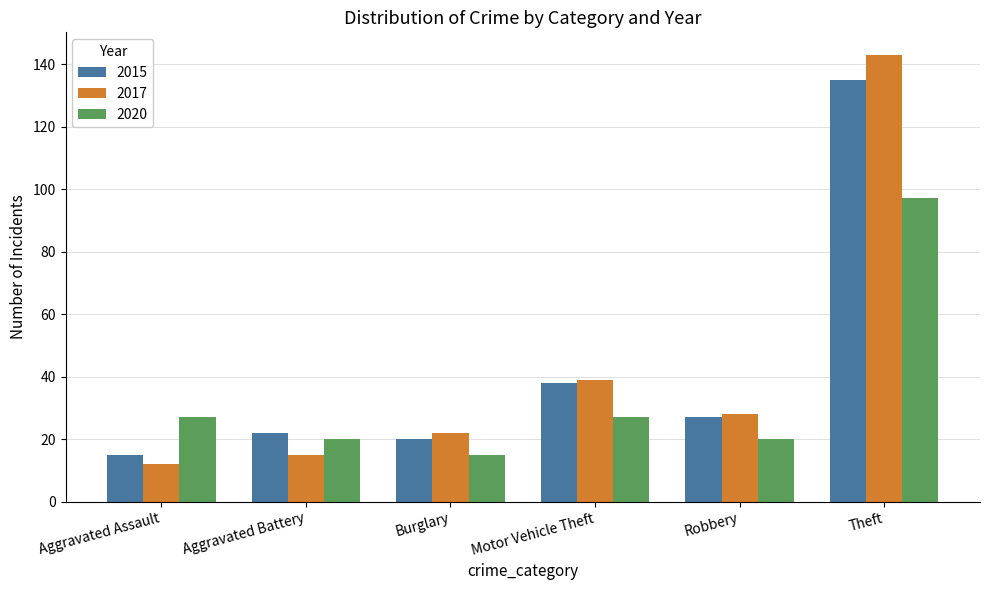

At which category is the sum across all series the highest?

Theft